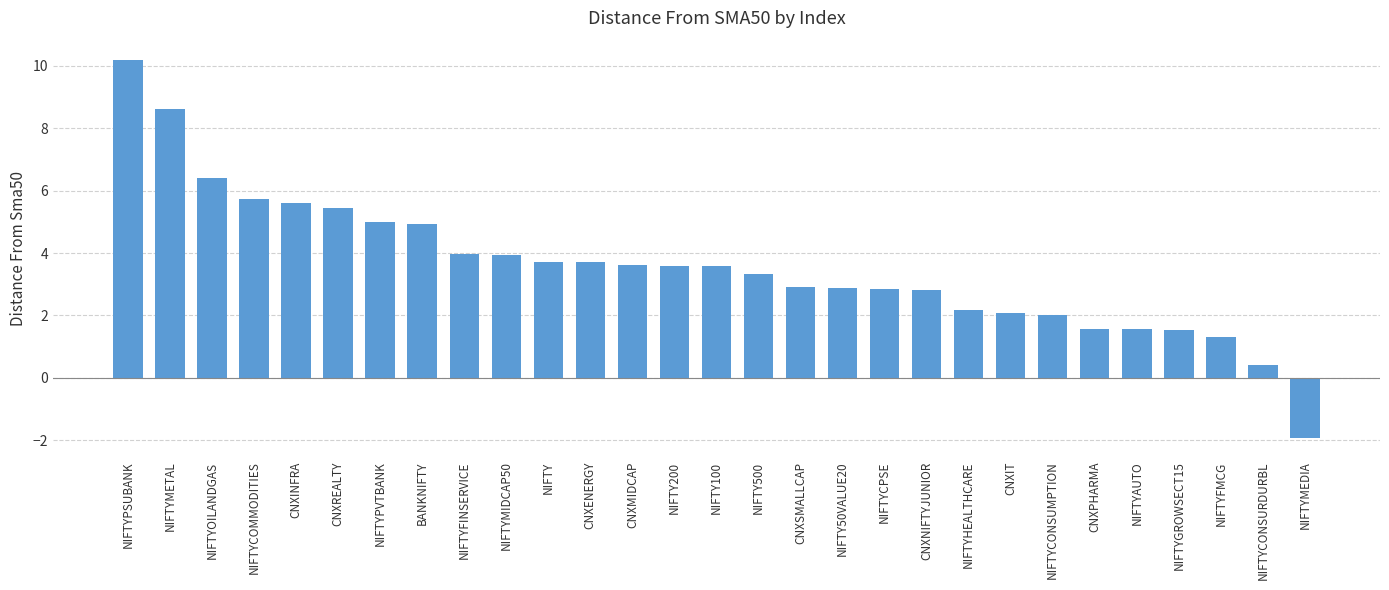

Where does the data first go above 3?

NIFTYPSUBANK